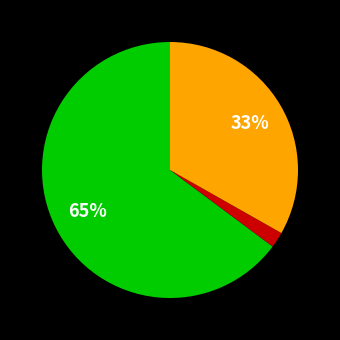

Does any single category account for the majority?

Yes